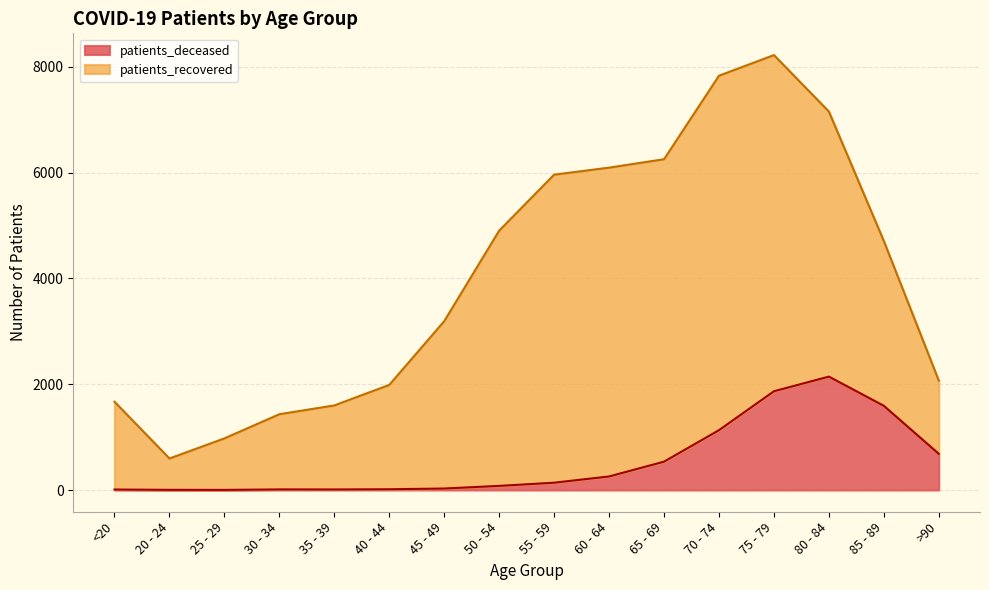

Reading right to left, transcribe all the data shown in this chart.

684	1592	2144	1867	1131	536	256	138	78	28	14	10	11	2	3	9